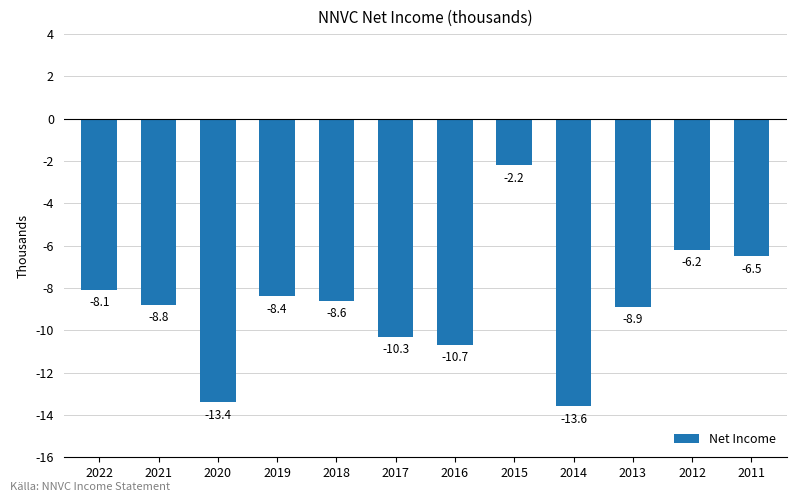

Does the chart contain any negative values?

Yes